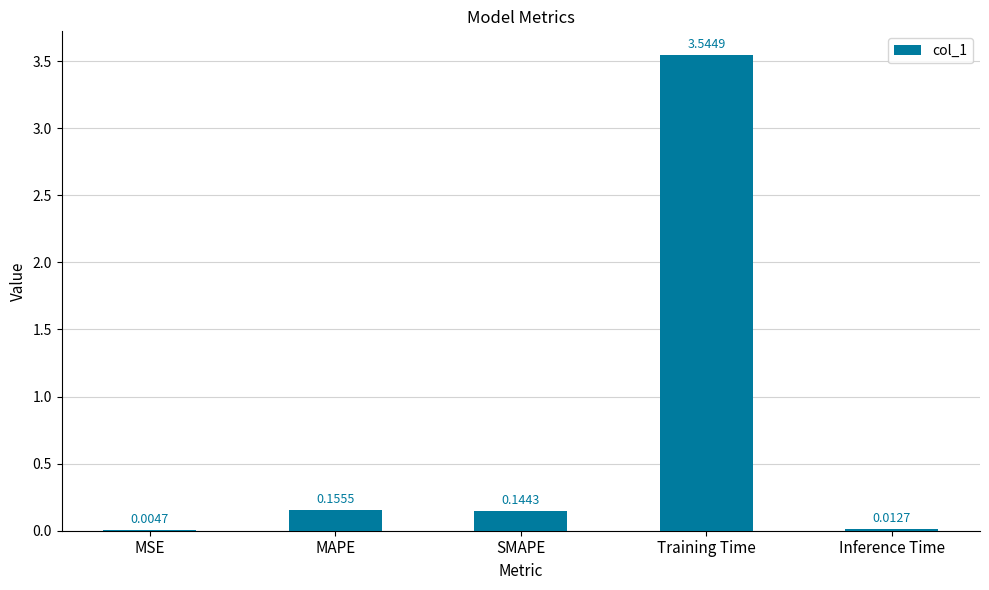

True or false: the data shows 0.3 at MAPE.

False